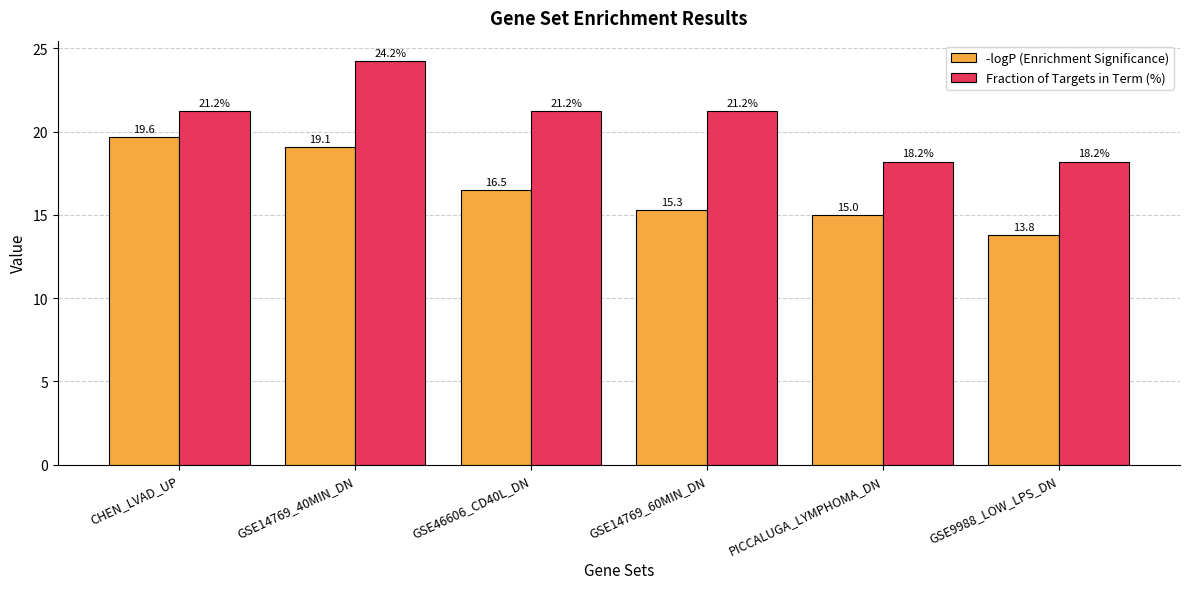

What is the minimum value for -logP (Enrichment Significance)?

13.8